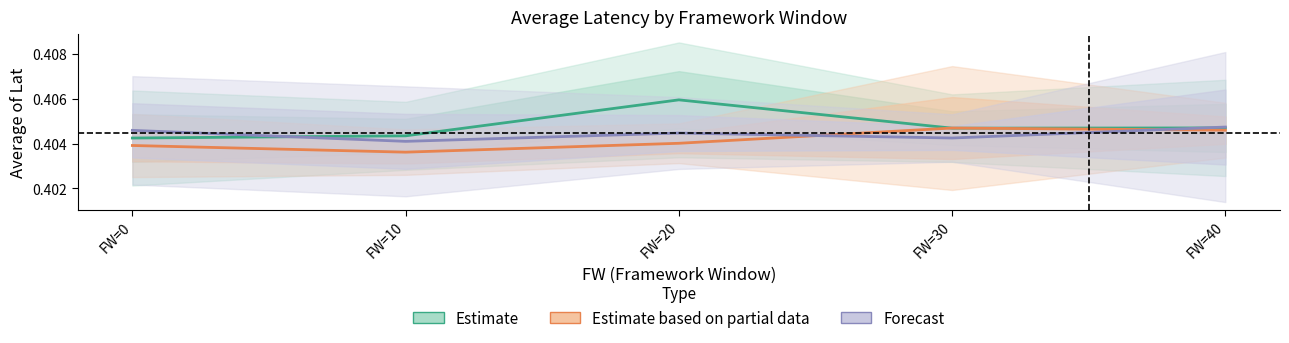

Count the number of categories in the chart.

5